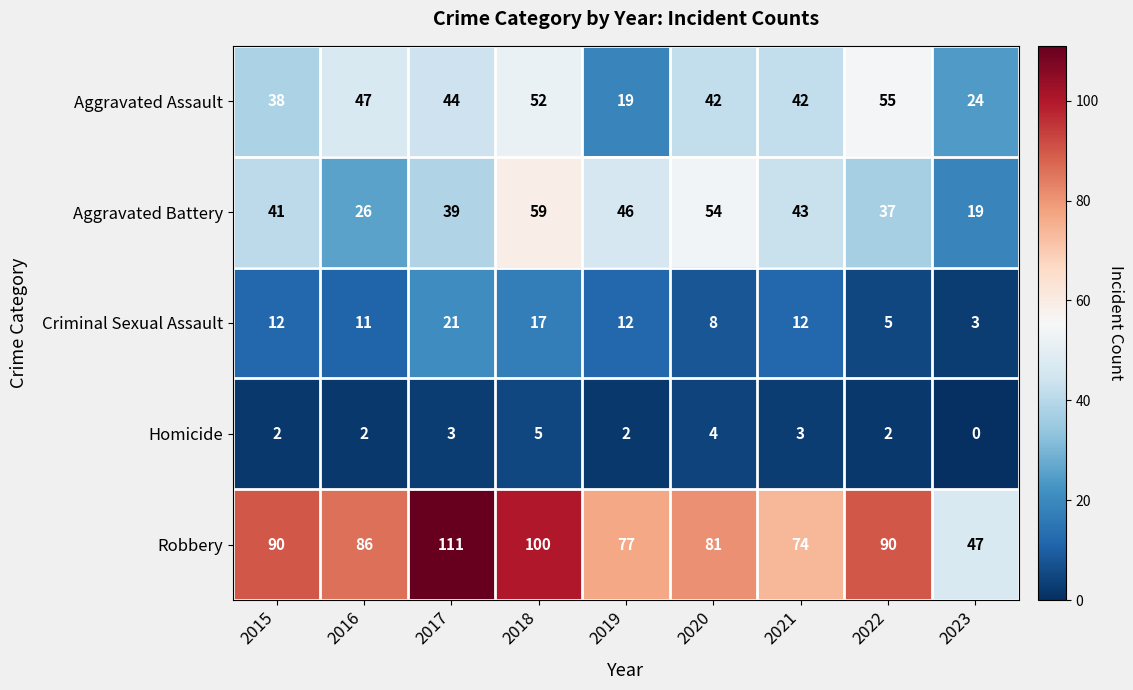

Which series has the largest total across all categories?

Robbery